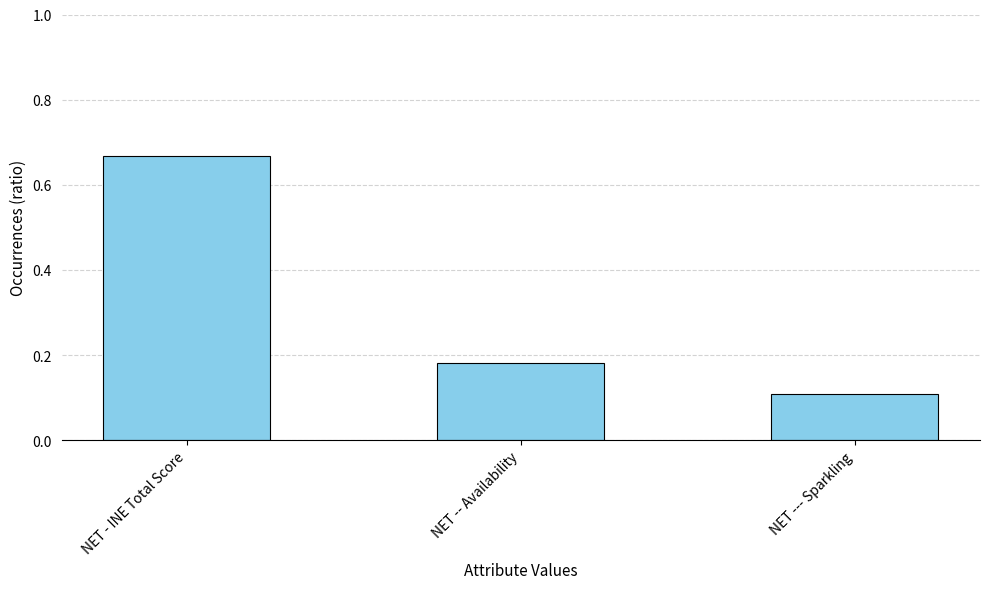

Read the value at NET --- Sparkling.

0.1